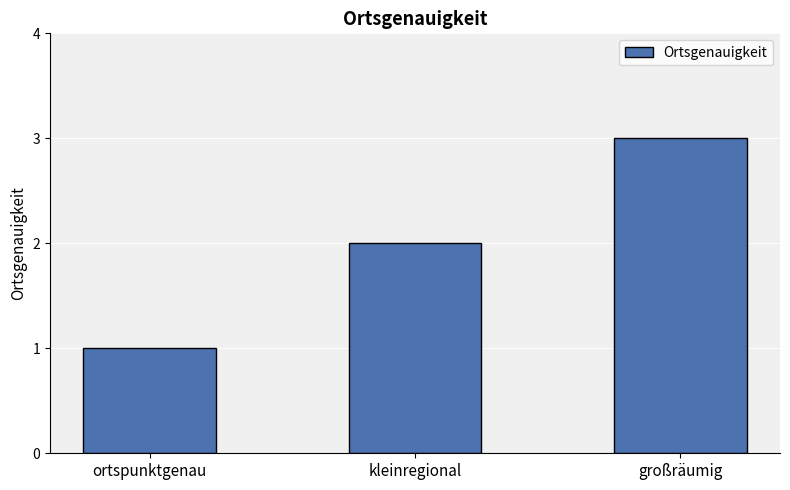

What is the sum of the values at ortspunktgenau and großräumig?

4